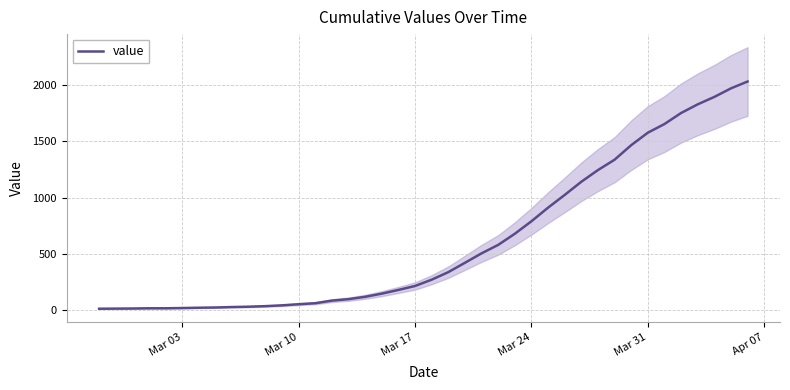

What is the highest value of the value series?

2032